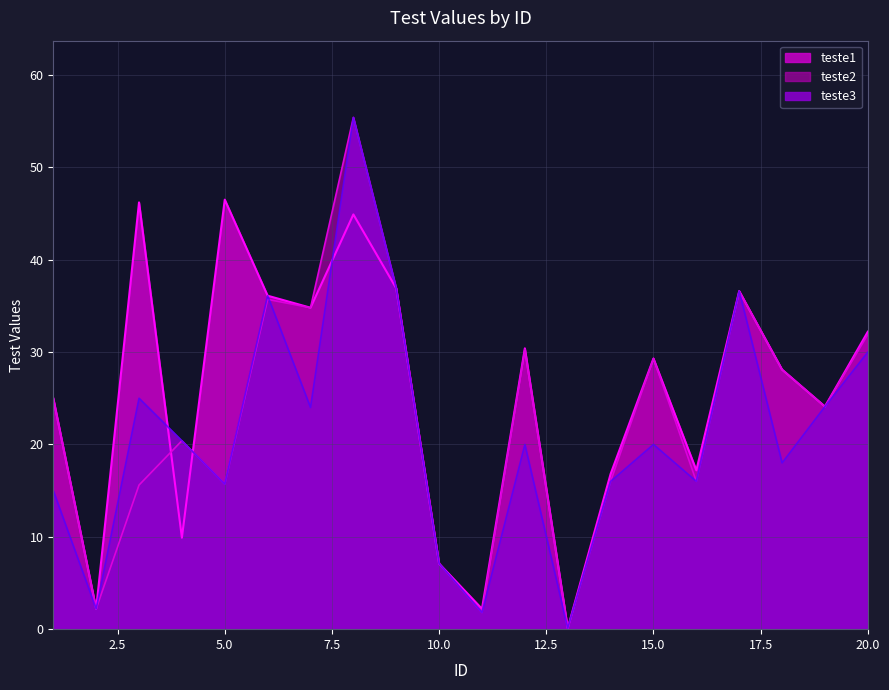

The value of teste1 at 15 is 40.6. True or false?

False